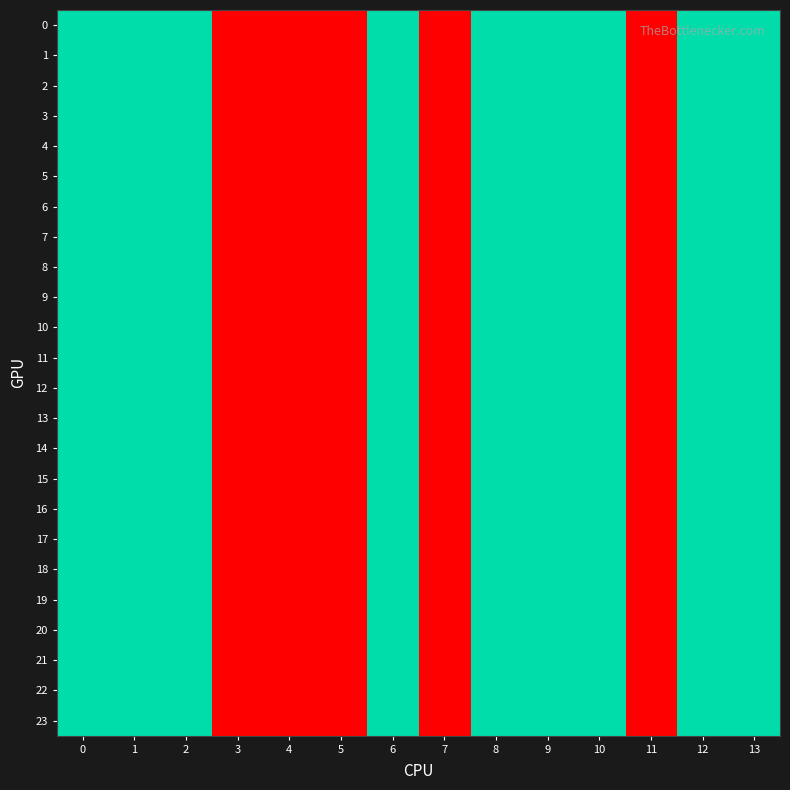

Between 8 and 4, which is larger?

8